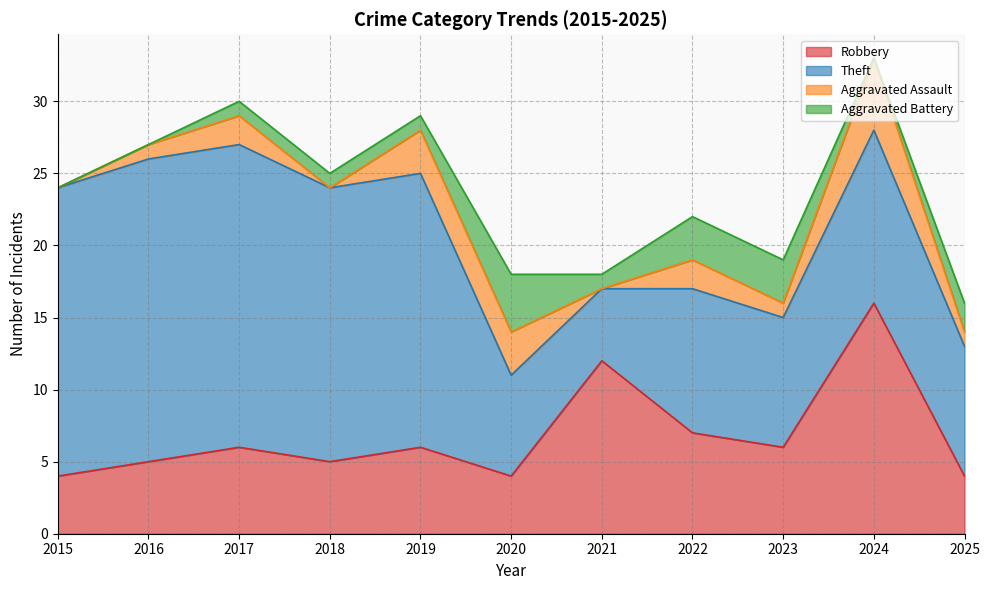

Which series has the widest spread of values?

Theft